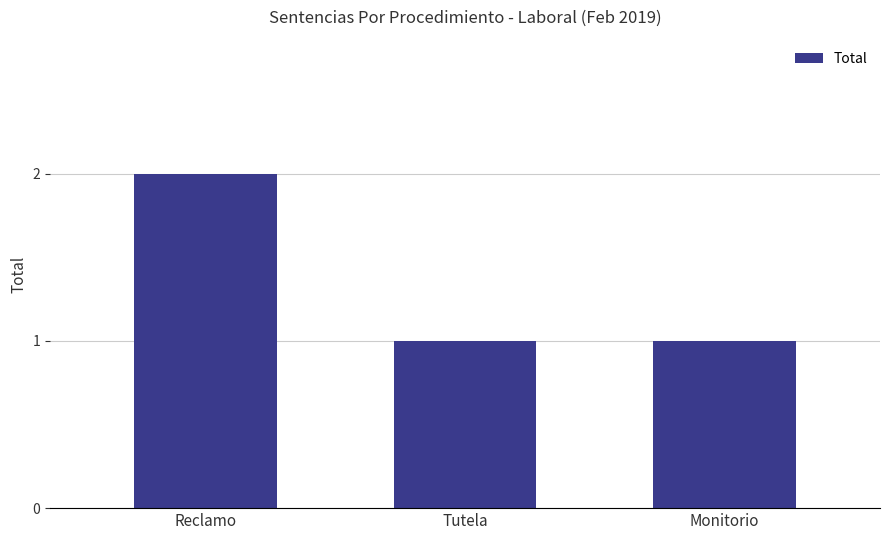

Are the bars horizontal?

No